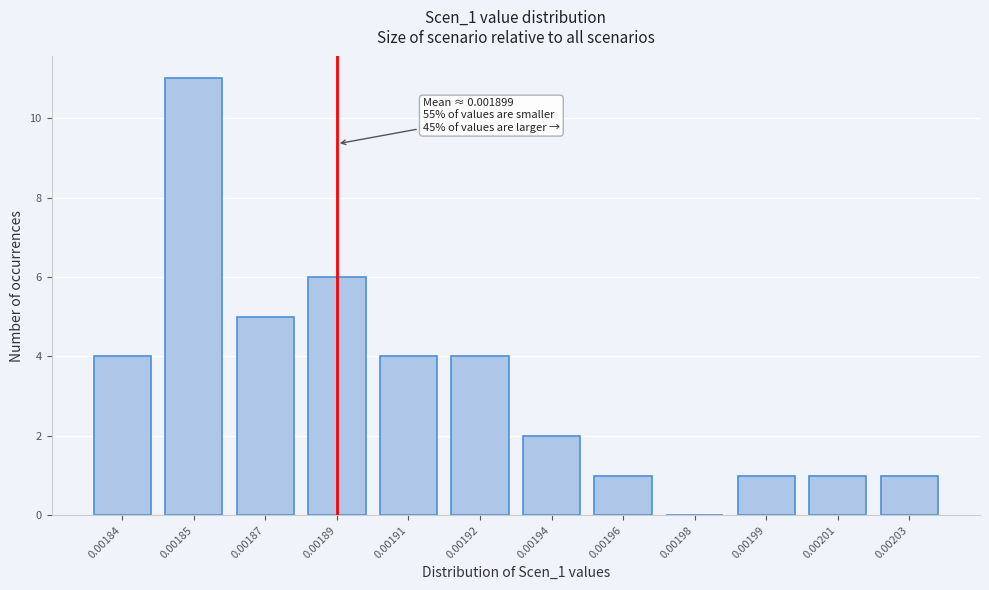

Reading left to right, what are all the values shown in this chart?

0.00184=4	0.00185=11	0.00187=5	0.00189=6	0.00191=4	0.00192=4	0.00194=2	0.00196=1	0.00198=0	0.00199=1	0.00201=1	0.00203=1